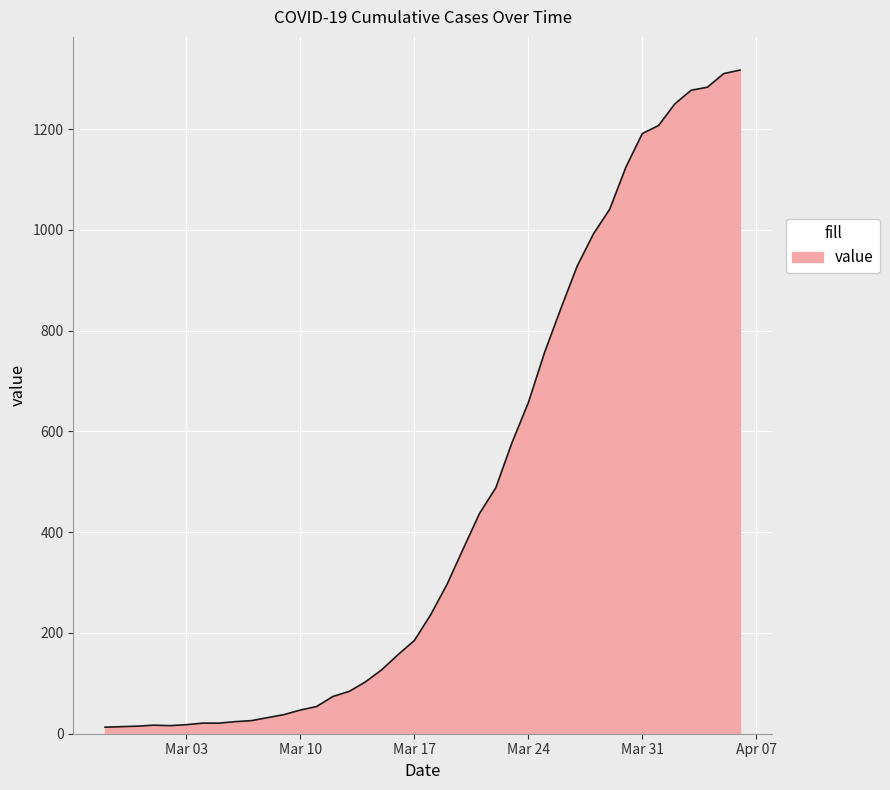

What is the maximum value shown in the chart?

1317